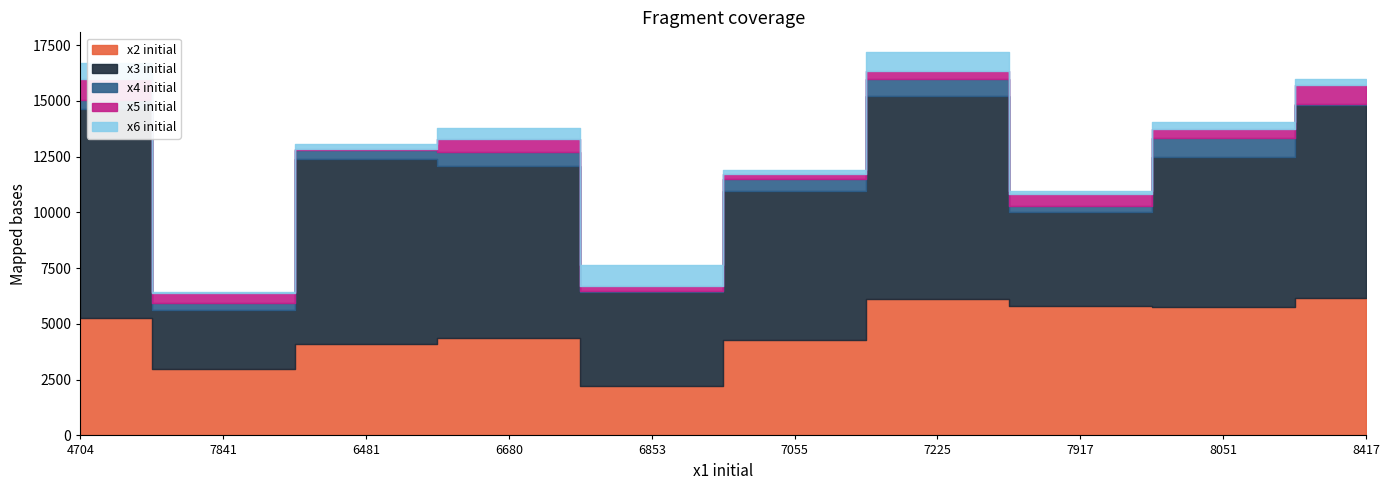

At which category does x5 initial reach its first local valley?

6481